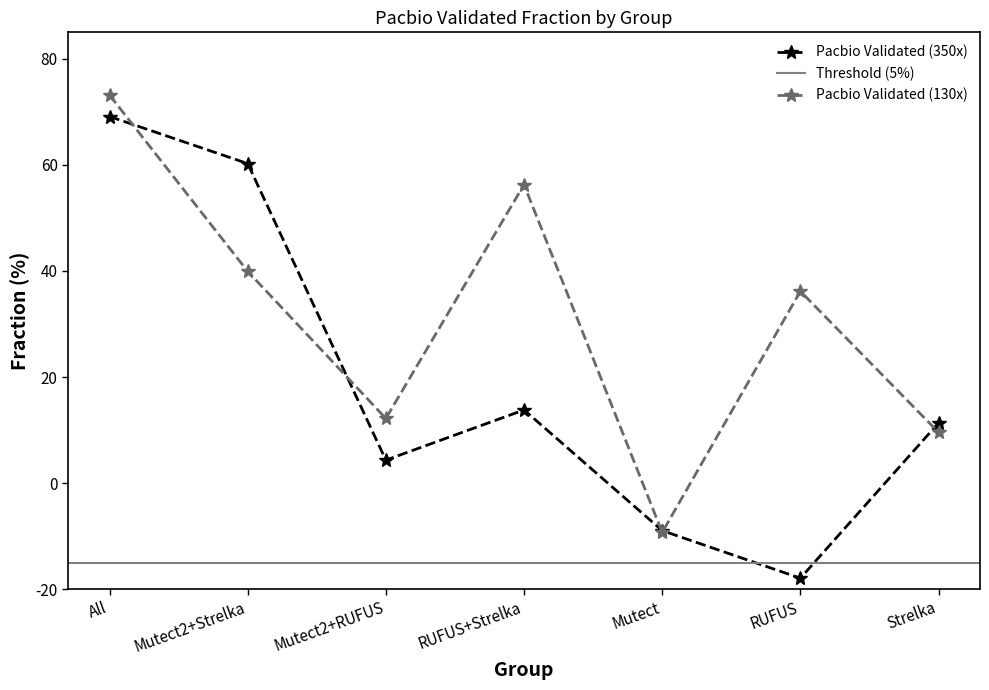

Rank the series by their maximum value, from highest to lowest.

Pacbio Validated (130x), Pacbio Validated (350x)